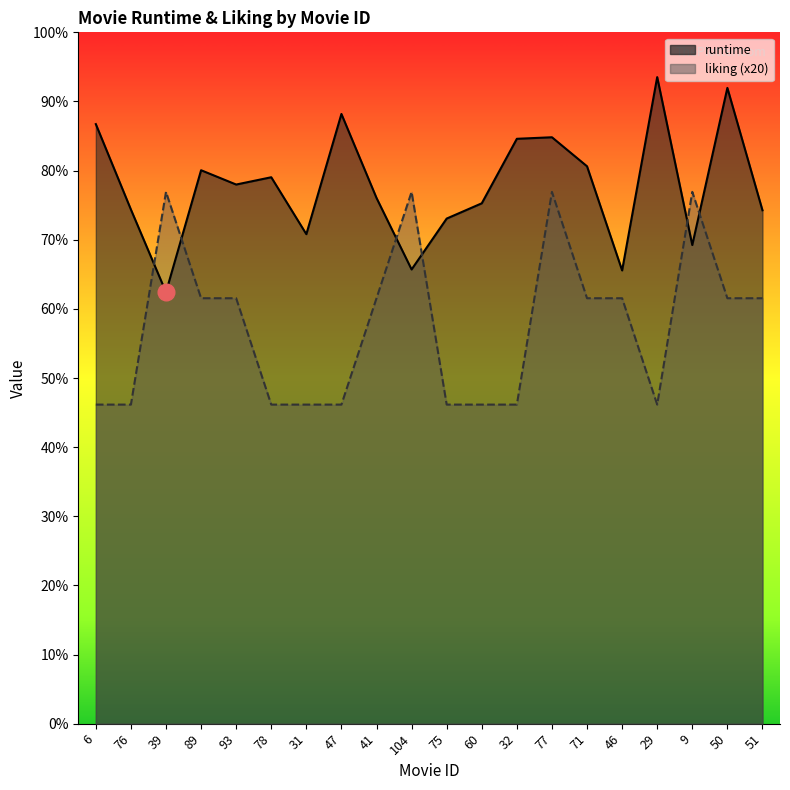

Which has a higher value, 60 or 31?

60